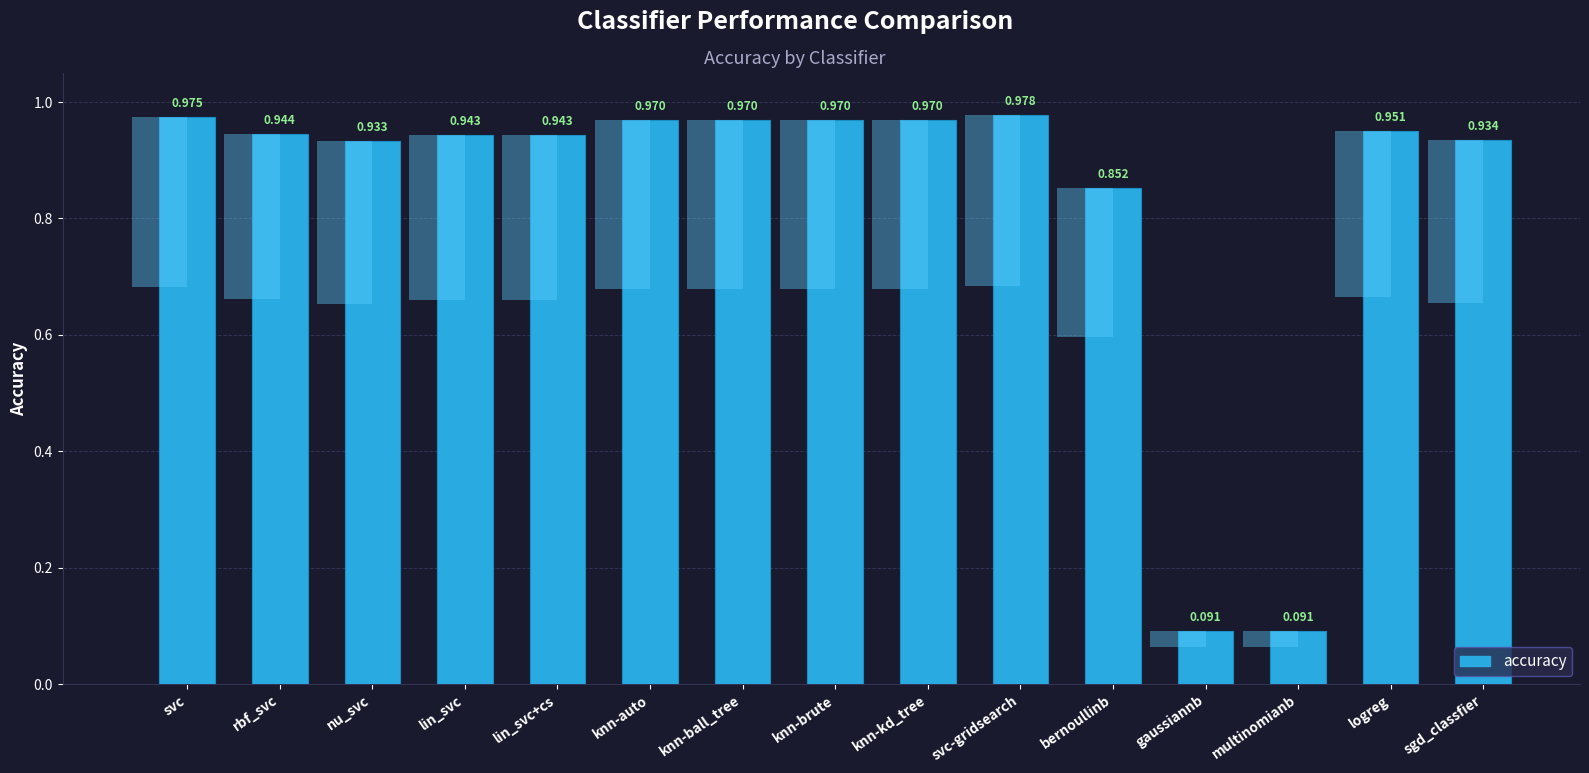

What is the approximate value at knn-auto?

1.0